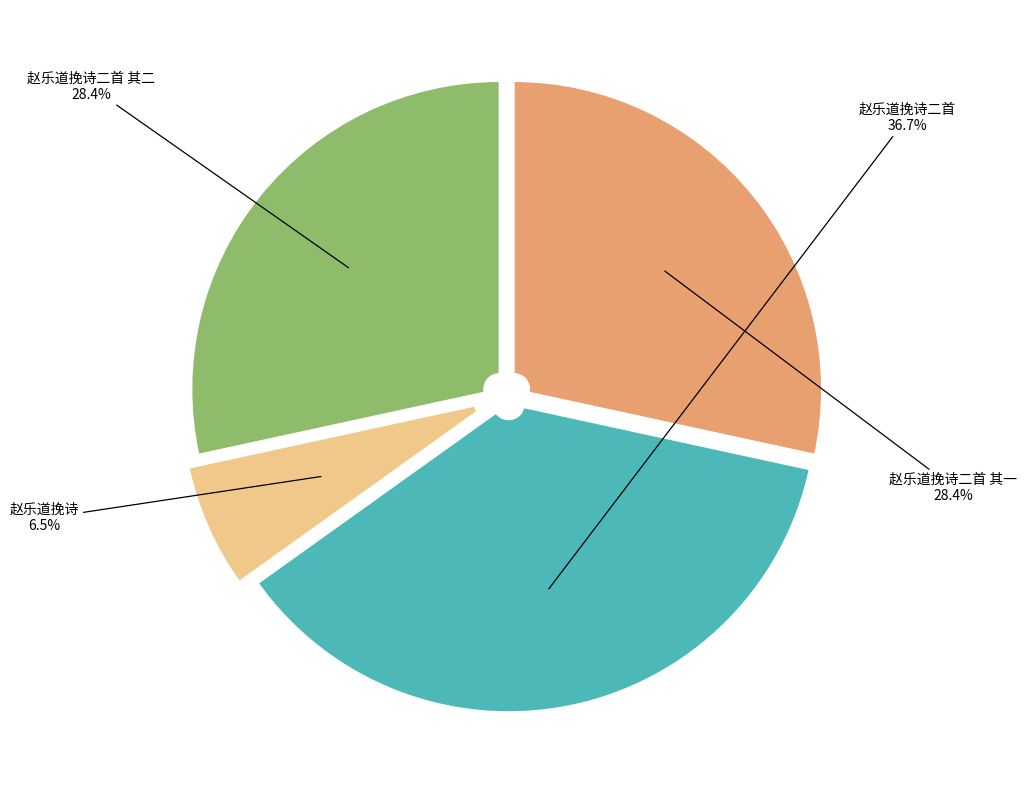

How many slices are in this pie chart?

4